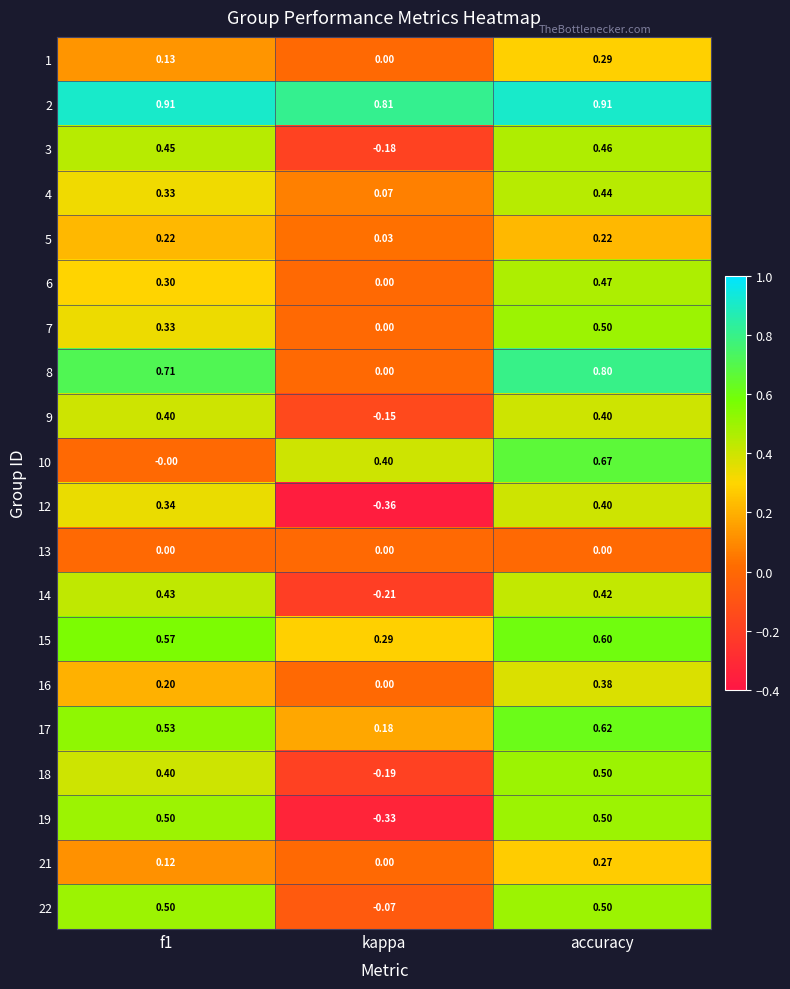

How many categories are shown in the chart?

3